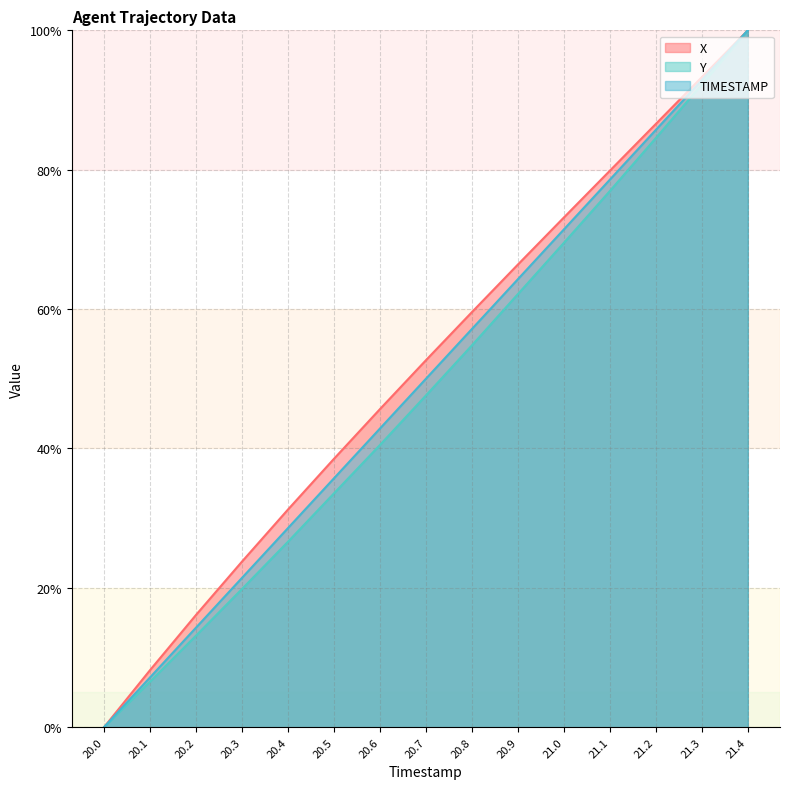

Between 20.3 and 20.5, which is larger?

20.5